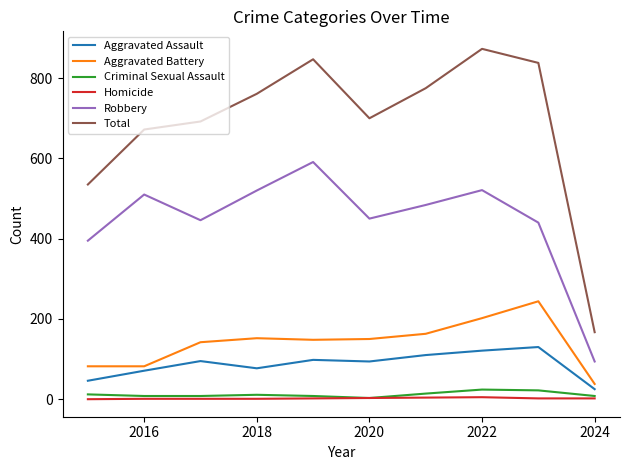

Which series has the largest range (max minus min)?

Total